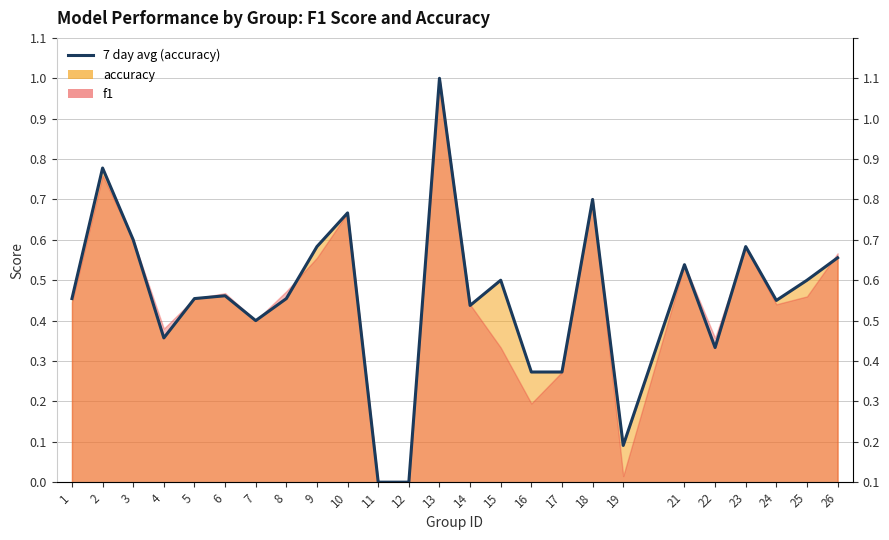

How many values exceed 0?

23